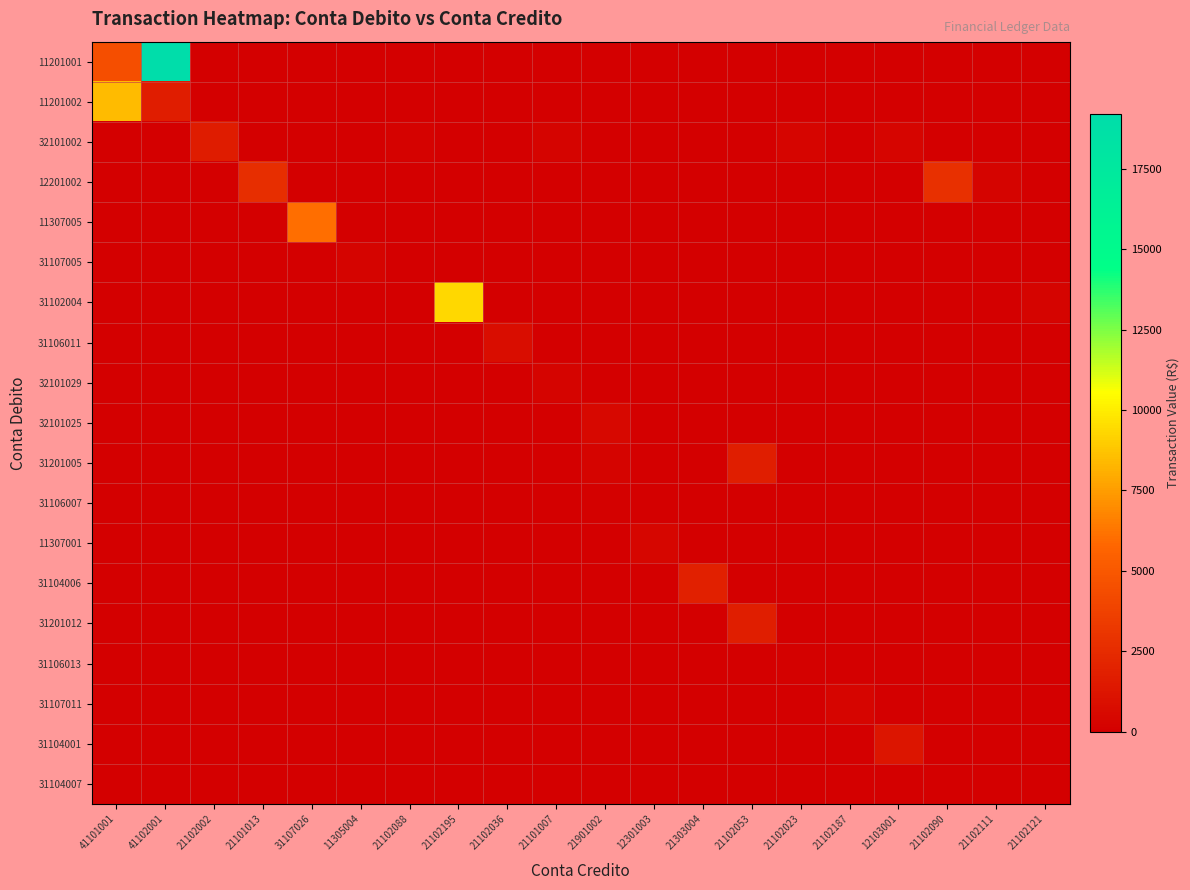

Reading left to right, extract all data points from this chart.

11201001: 41101001=4496.6	41102001=19200.0	21102002=0.0	21101013=0.0	31107026=0.0	11305004=0.0	21102088=0.0	21102195=0.0	21102036=0.0	21101007=0.0	21901002=0.0	12301003=0.0	21303004=0.0	21102053=0.0	21102023=0.0	21102187=0.0	12103001=0.0	21102090=0.0	21102111=0.0	21102121=0.0
11201002: 41101001=8452.4	41102001=1700.0	21102002=0.0	21101013=0.0	31107026=0.0	11305004=0.0	21102088=0.0	21102195=0.0	21102036=0.0	21101007=0.0	21901002=0.0	12301003=0.0	21303004=0.0	21102053=0.0	21102023=0.0	21102187=0.0	12103001=0.0	21102090=0.0	21102111=0.0	21102121=0.0
32101002: 41101001=0.0	41102001=0.0	21102002=1640.0	21101013=0.0	31107026=0.0	11305004=0.0	21102088=150.0	21102195=0.0	21102036=0.0	21101007=285.0	21901002=0.0	12301003=0.0	21303004=0.0	21102053=0.0	21102023=350.0	21102187=0.0	12103001=340.0	21102090=0.0	21102111=0.0	21102121=0.0
12201002: 41101001=0.0	41102001=0.0	21102002=0.0	21101013=2654.0	31107026=0.0	11305004=0.0	21102088=0.0	21102195=0.0	21102036=0.0	21101007=0.0	21901002=0.0	12301003=0.0	21303004=0.0	21102053=0.0	21102023=0.0	21102187=0.0	12103001=0.0	21102090=2750.0	21102111=231.6	21102121=0.0
11307005: 41101001=0.0	41102001=0.0	21102002=0.0	21101013=0.0	31107026=6040.6	11305004=0.0	21102088=0.0	21102195=0.0	21102036=0.0	21101007=0.0	21901002=0.0	12301003=0.0	21303004=0.0	21102053=0.0	21102023=0.0	21102187=0.0	12103001=0.0	21102090=0.0	21102111=0.0	21102121=0.0
31107005: 41101001=0.0	41102001=0.0	21102002=0.0	21101013=0.0	31107026=0.0	11305004=273.0	21102088=0.0	21102195=0.0	21102036=0.0	21101007=0.0	21901002=0.0	12301003=0.0	21303004=0.0	21102053=0.0	21102023=0.0	21102187=0.0	12103001=0.0	21102090=0.0	21102111=0.0	21102121=0.0
31102004: 41101001=0.0	41102001=0.0	21102002=0.0	21101013=0.0	31107026=0.0	11305004=0.0	21102088=0.0	21102195=9310.0	21102036=0.0	21101007=0.0	21901002=0.0	12301003=0.0	21303004=0.0	21102053=0.0	21102023=0.0	21102187=0.0	12103001=0.0	21102090=0.0	21102111=0.0	21102121=250.0
31106011: 41101001=0.0	41102001=0.0	21102002=0.0	21101013=0.0	31107026=0.0	11305004=0.0	21102088=0.0	21102195=0.0	21102036=765.5	21101007=0.0	21901002=0.0	12301003=0.0	21303004=0.0	21102053=0.0	21102023=0.0	21102187=0.0	12103001=0.0	21102090=0.0	21102111=0.0	21102121=0.0
32101029: 41101001=0.0	41102001=0.0	21102002=0.0	21101013=0.0	31107026=0.0	11305004=0.0	21102088=0.0	21102195=0.0	21102036=0.0	21101007=285.0	21901002=0.0	12301003=0.0	21303004=0.0	21102053=0.0	21102023=0.0	21102187=0.0	12103001=0.0	21102090=0.0	21102111=0.0	21102121=0.0
32101025: 41101001=0.0	41102001=0.0	21102002=0.0	21101013=0.0	31107026=0.0	11305004=0.0	21102088=0.0	21102195=0.0	21102036=0.0	21101007=0.0	21901002=499.7	12301003=0.0	21303004=0.0	21102053=0.0	21102023=0.0	21102187=0.0	12103001=0.0	21102090=0.0	21102111=0.0	21102121=0.0
31201005: 41101001=0.0	41102001=0.0	21102002=0.0	21101013=0.0	31107026=0.0	11305004=0.0	21102088=0.0	21102195=0.0	21102036=0.0	21101007=0.0	21901002=284.3	12301003=0.0	21303004=0.0	21102053=1740.0	21102023=0.0	21102187=0.0	12103001=0.0	21102090=0.0	21102111=0.0	21102121=0.0
31106007: 41101001=0.0	41102001=0.0	21102002=0.0	21101013=0.0	31107026=0.0	11305004=0.0	21102088=0.0	21102195=0.0	21102036=0.0	21101007=0.0	21901002=139.9	12301003=0.0	21303004=0.0	21102053=0.0	21102023=60.0	21102187=0.0	12103001=0.0	21102090=0.0	21102111=0.0	21102121=0.0
11307001: 41101001=0.0	41102001=0.0	21102002=0.0	21101013=0.0	31107026=0.0	11305004=0.0	21102088=0.0	21102195=0.0	21102036=0.0	21101007=0.0	21901002=0.0	12301003=440.0	21303004=0.0	21102053=0.0	21102023=0.0	21102187=0.0	12103001=0.0	21102090=0.0	21102111=0.0	21102121=0.0
31104006: 41101001=0.0	41102001=0.0	21102002=0.0	21101013=0.0	31107026=0.0	11305004=0.0	21102088=0.0	21102195=0.0	21102036=0.0	21101007=0.0	21901002=0.0	12301003=0.0	21303004=1800.0	21102053=0.0	21102023=0.0	21102187=0.0	12103001=0.0	21102090=0.0	21102111=0.0	21102121=0.0
31201012: 41101001=0.0	41102001=0.0	21102002=0.0	21101013=0.0	31107026=0.0	11305004=0.0	21102088=0.0	21102195=0.0	21102036=0.0	21101007=0.0	21901002=0.0	12301003=0.0	21303004=0.0	21102053=1740.0	21102023=0.0	21102187=0.0	12103001=0.0	21102090=0.0	21102111=0.0	21102121=0.0
31106013: 41101001=0.0	41102001=0.0	21102002=0.0	21101013=0.0	31107026=0.0	11305004=0.0	21102088=0.0	21102195=0.0	21102036=0.0	21101007=0.0	21901002=0.0	12301003=0.0	21303004=0.0	21102053=0.0	21102023=135.0	21102187=0.0	12103001=0.0	21102090=0.0	21102111=0.0	21102121=0.0
31107011: 41101001=0.0	41102001=0.0	21102002=0.0	21101013=0.0	31107026=0.0	11305004=0.0	21102088=0.0	21102195=0.0	21102036=0.0	21101007=0.0	21901002=0.0	12301003=0.0	21303004=0.0	21102053=0.0	21102023=0.0	21102187=345.4	12103001=0.0	21102090=0.0	21102111=0.0	21102121=0.0
31104001: 41101001=0.0	41102001=0.0	21102002=0.0	21101013=0.0	31107026=0.0	11305004=0.0	21102088=0.0	21102195=0.0	21102036=0.0	21101007=0.0	21901002=0.0	12301003=0.0	21303004=0.0	21102053=0.0	21102023=0.0	21102187=0.0	12103001=1272.5	21102090=0.0	21102111=0.0	21102121=0.0
31104007: 41101001=0.0	41102001=0.0	21102002=0.0	21101013=0.0	31107026=0.0	11305004=0.0	21102088=0.0	21102195=0.0	21102036=0.0	21101007=0.0	21901002=0.0	12301003=0.0	21303004=0.0	21102053=0.0	21102023=39.0	21102187=0.0	12103001=0.0	21102090=0.0	21102111=0.0	21102121=0.0